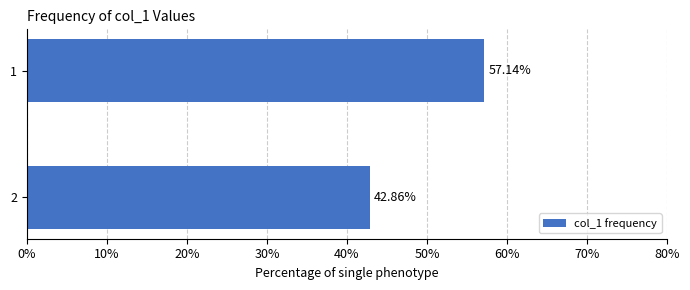

What is the average value?

50.0